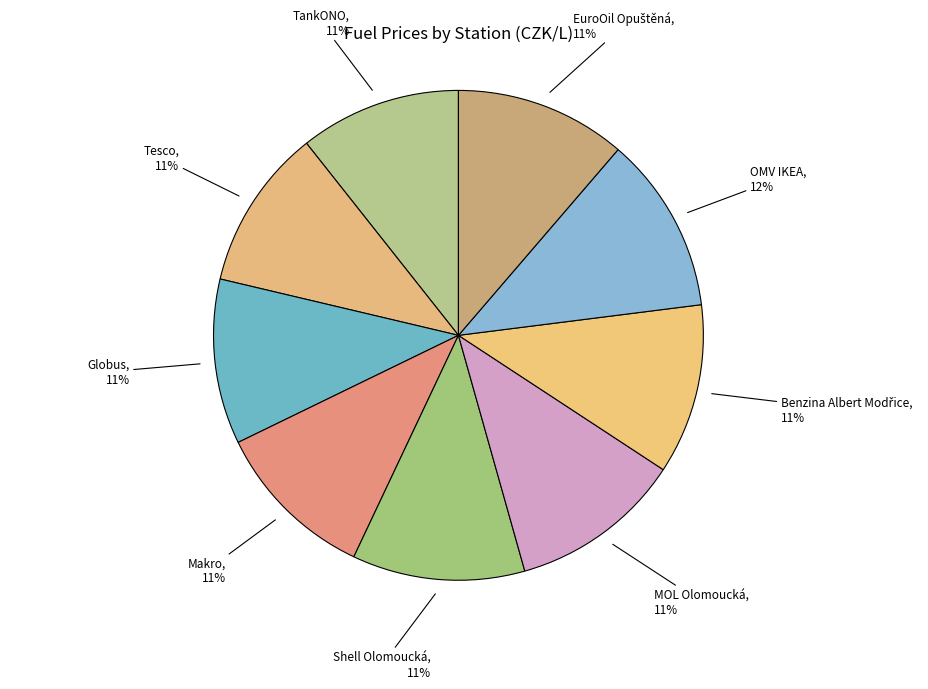

What percentage is the Makro slice, to the nearest percent?

11%